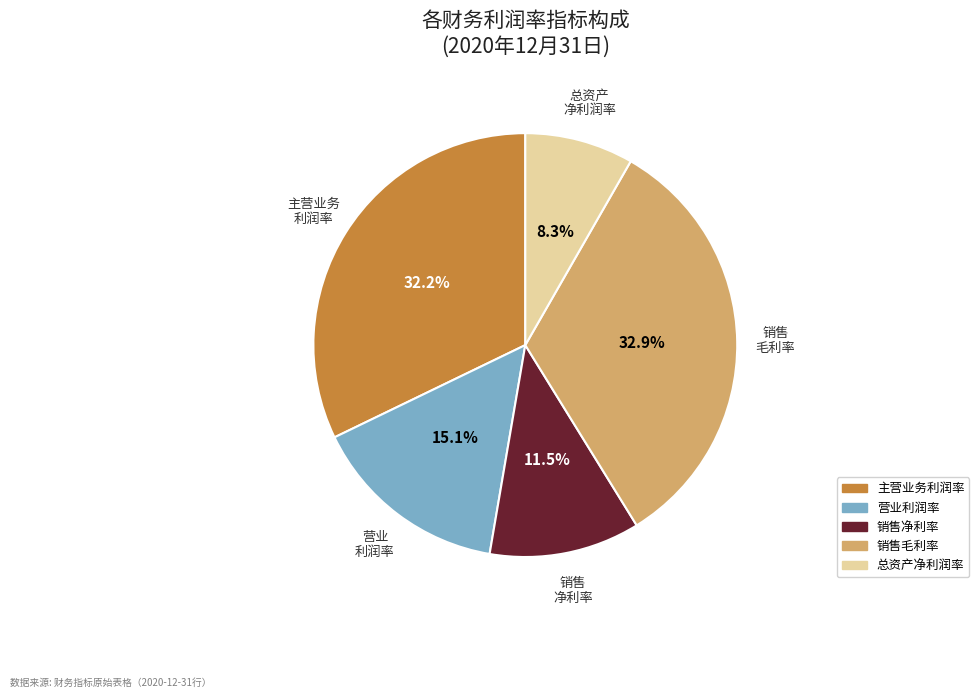

Is there any slice that represents more than half of the pie?

No